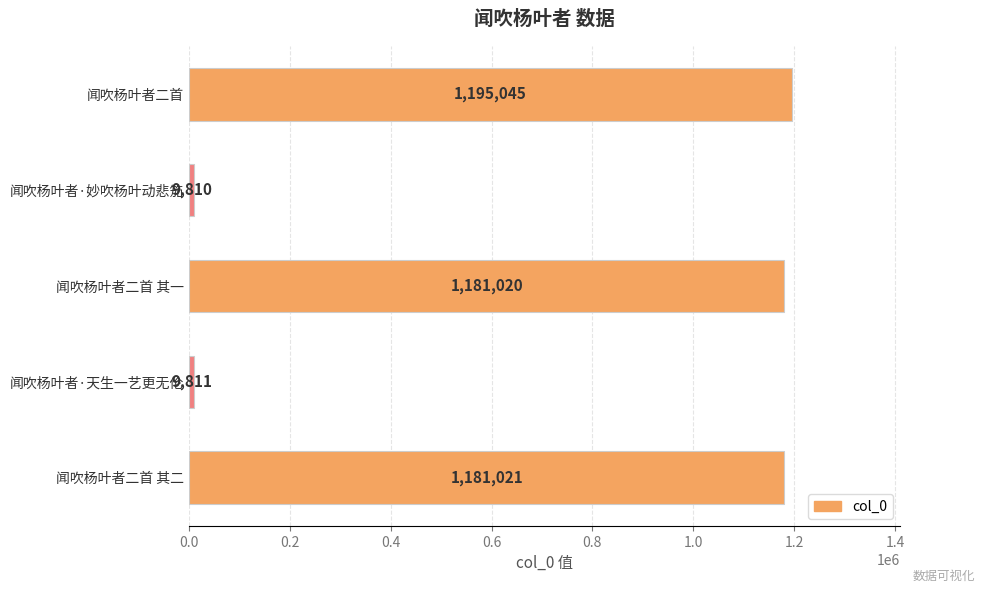

List the labels in order of value, largest first.

闻吹杨叶者二首, 闻吹杨叶者二首 其二, 闻吹杨叶者二首 其一, 闻吹杨叶者·天生一艺更无伦, 闻吹杨叶者·妙吹杨叶动悲笳